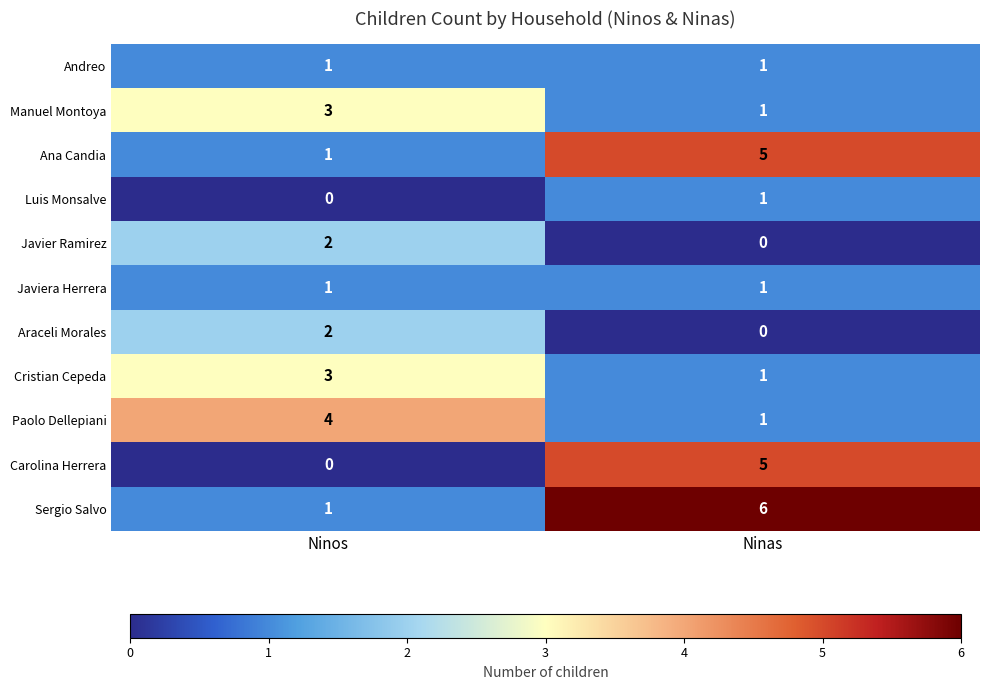

List the labels in order of Carolina Herrera value, smallest first.

Ninos, Ninas